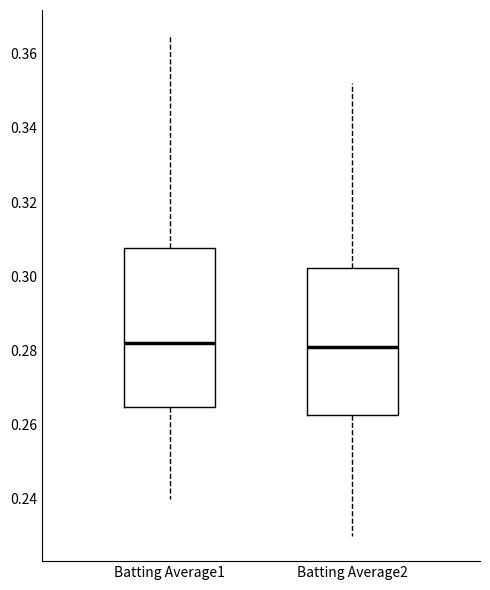

Reading left to right, read every box against the y-axis: the position of its median line, the range the box covers, and the ends of its whiskers. The values are not printed on the chart, so give them approximately, as read against the axis.

Batting Average1: median 0.282, box 0.264 to 0.308, whiskers 0.240 to 0.366
Batting Average2: median 0.282, box 0.262 to 0.302, whiskers 0.230 to 0.352